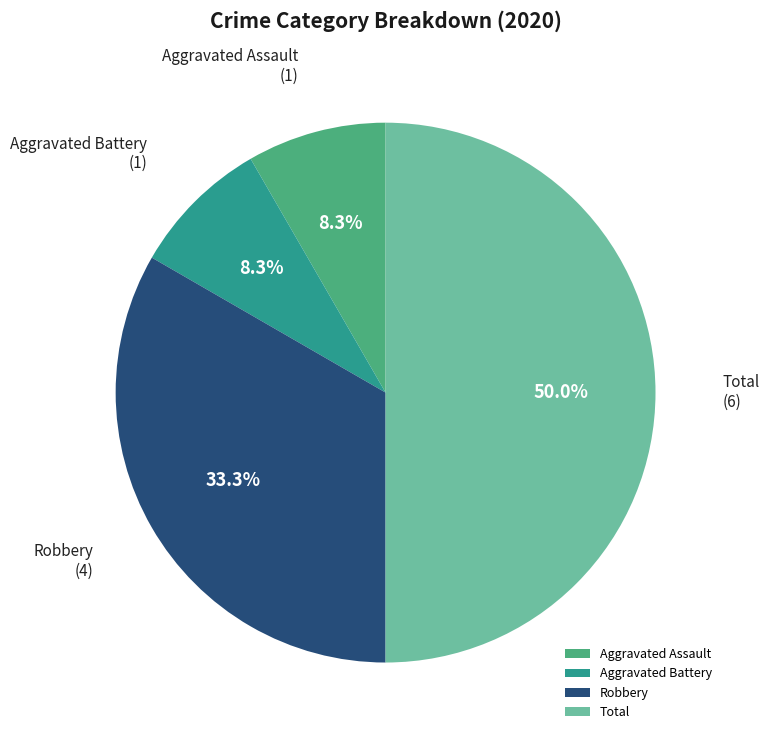

Combined, do Total and Robbery account for over 50%?

Yes